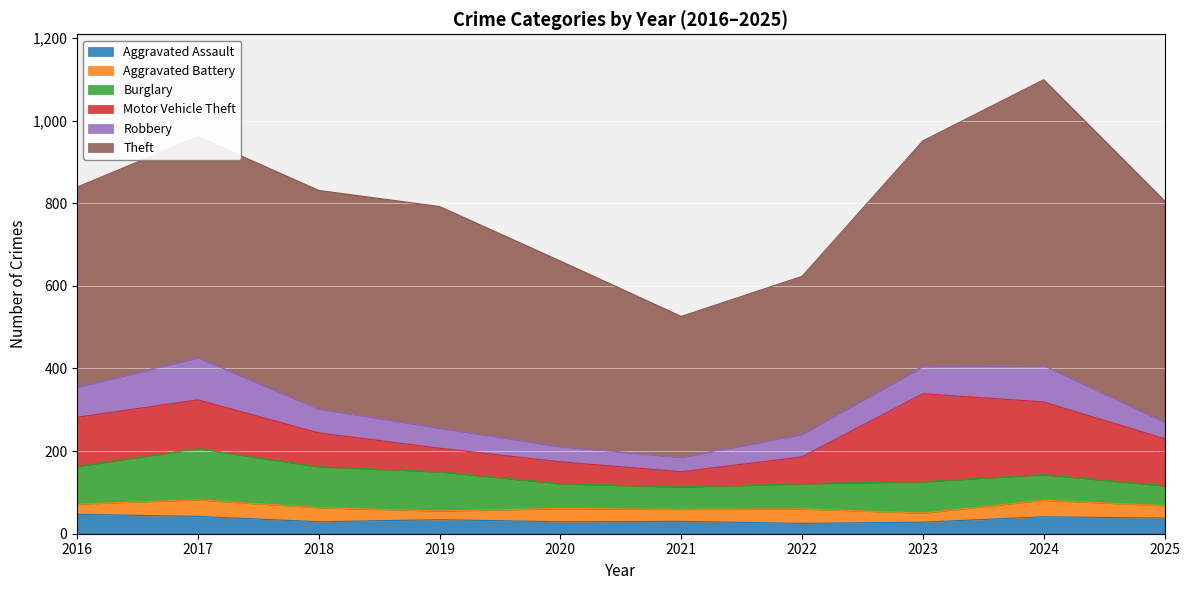

Does the chart display data point markers on the line(s)?

No